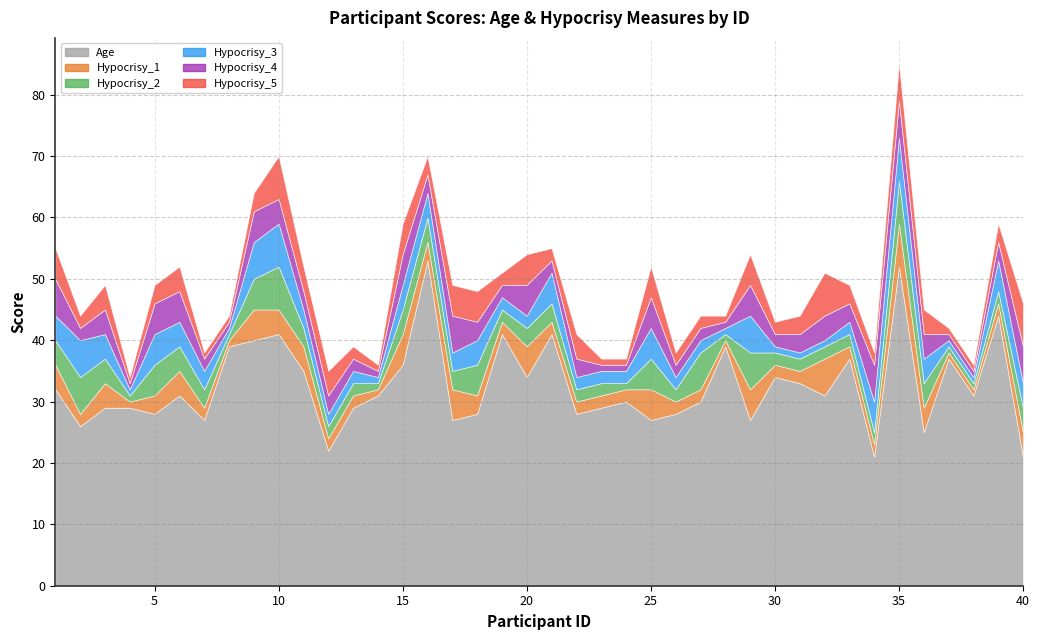

The Hypocrisy_4 series shows 3 at 11. True or false?

True